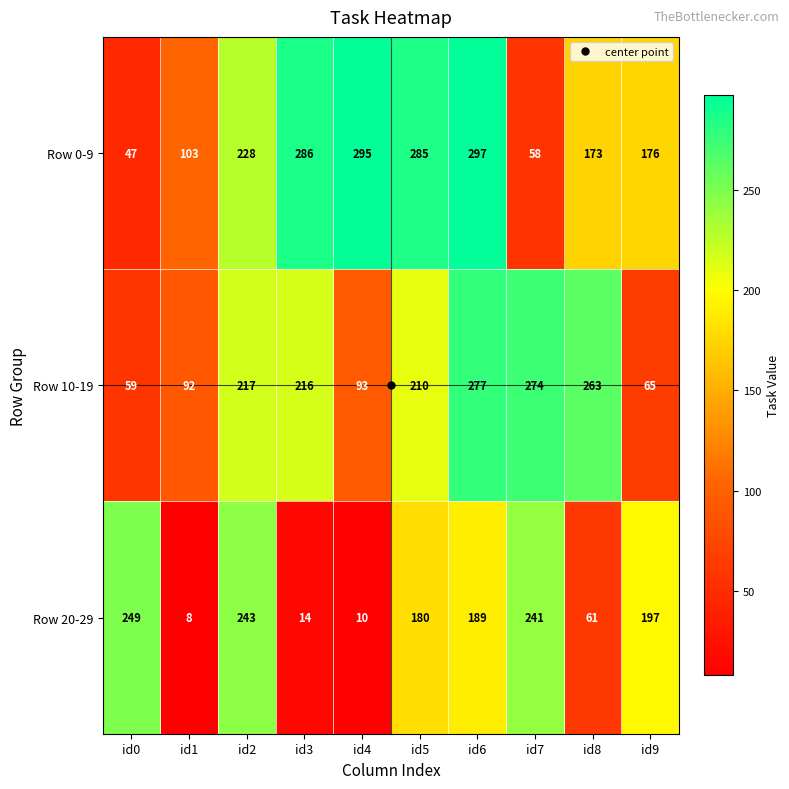

At which label is Row 10-19 closest to 168?

id5